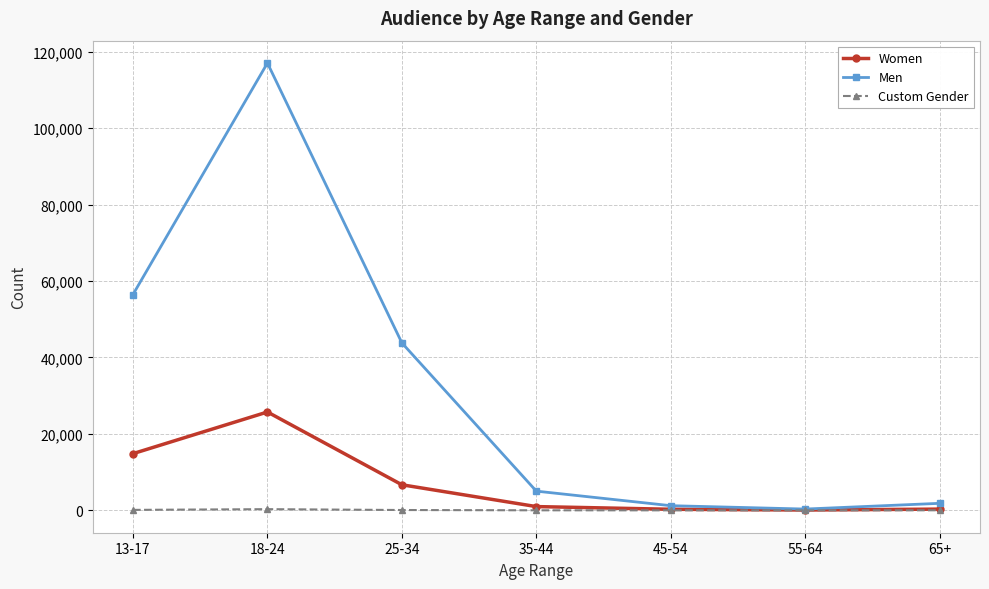

At how many categories does at least one series exceed 34124?

3